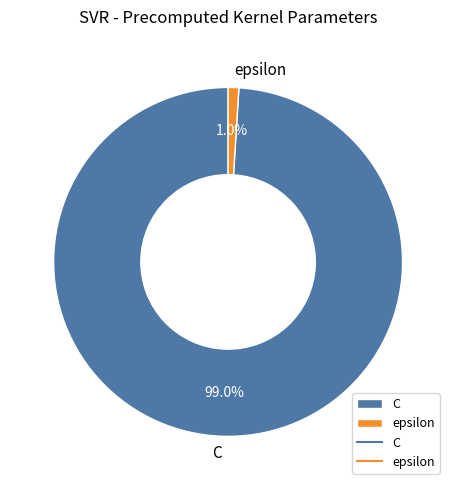

What percentage do epsilon and C together represent?

100.0%